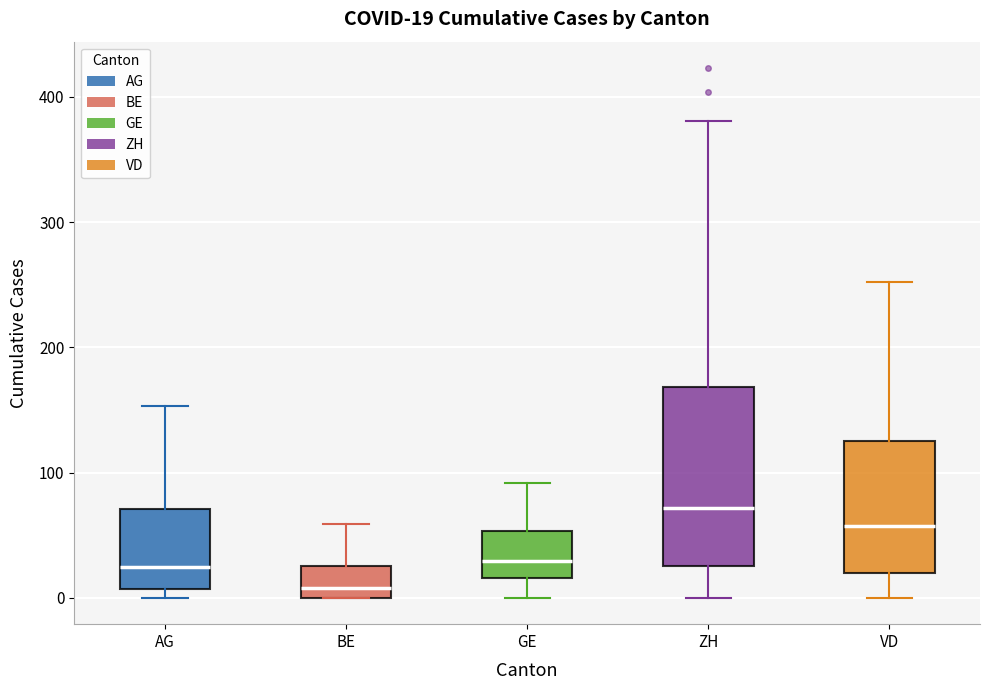

Which box has the highest median line?

ZH